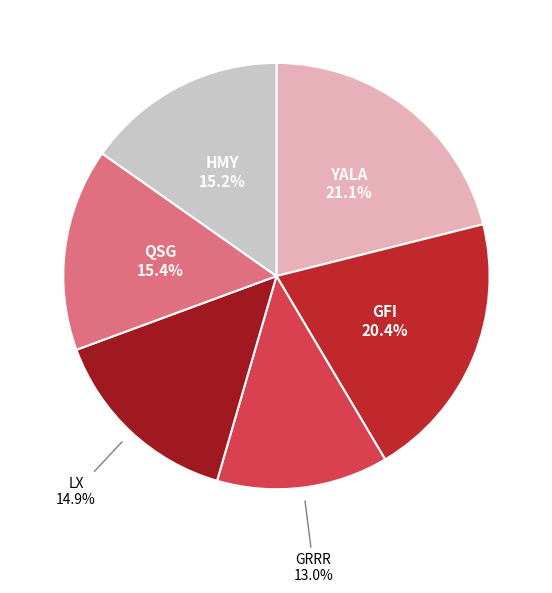

Combined, do YALA and HMY account for over 50%?

No